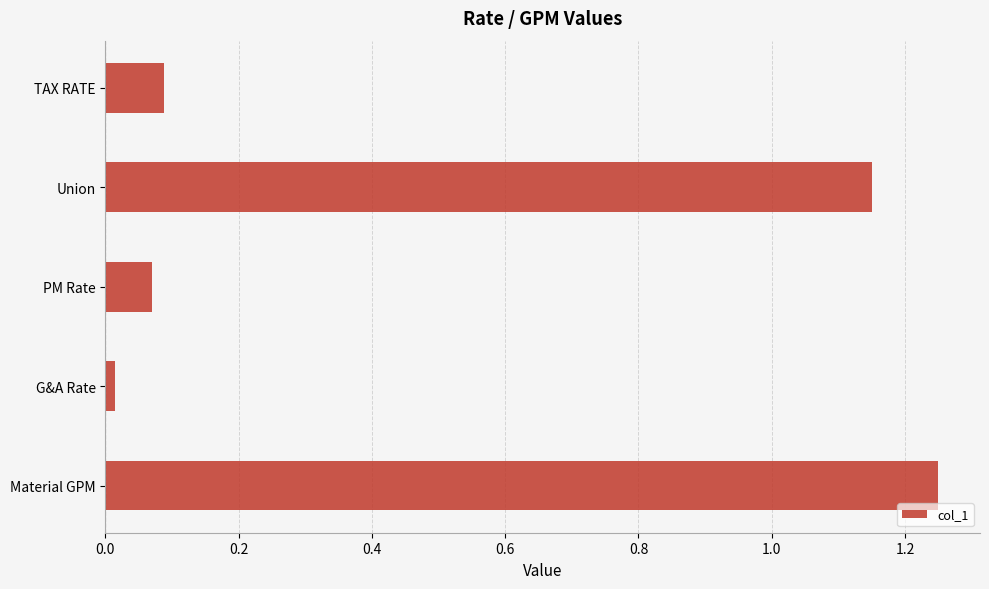

Approximately how many times larger is the value at Union compared to Material GPM?

0.9